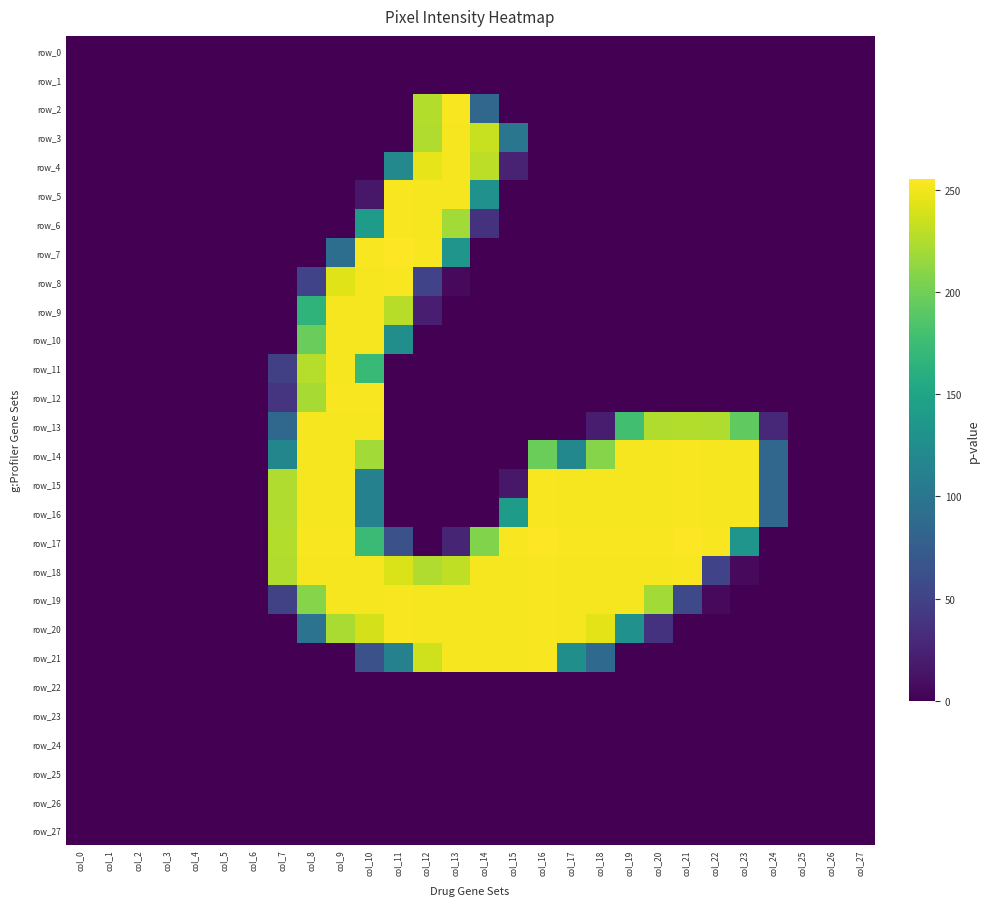

Which series has the widest spread of values?

row_7